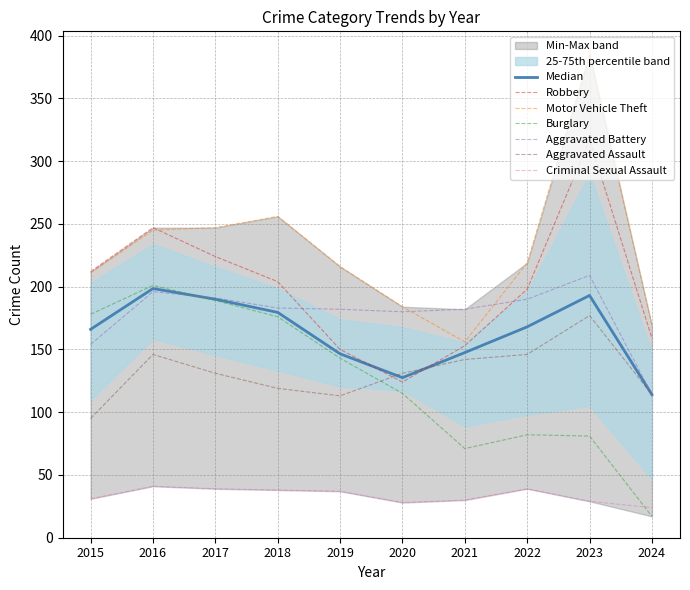

At which category does the chart reach its minimum across all series?

2024